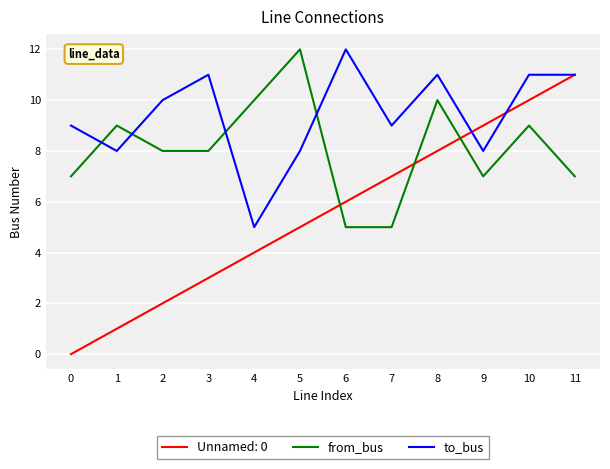

What is the minimum value shown in the chart?

0